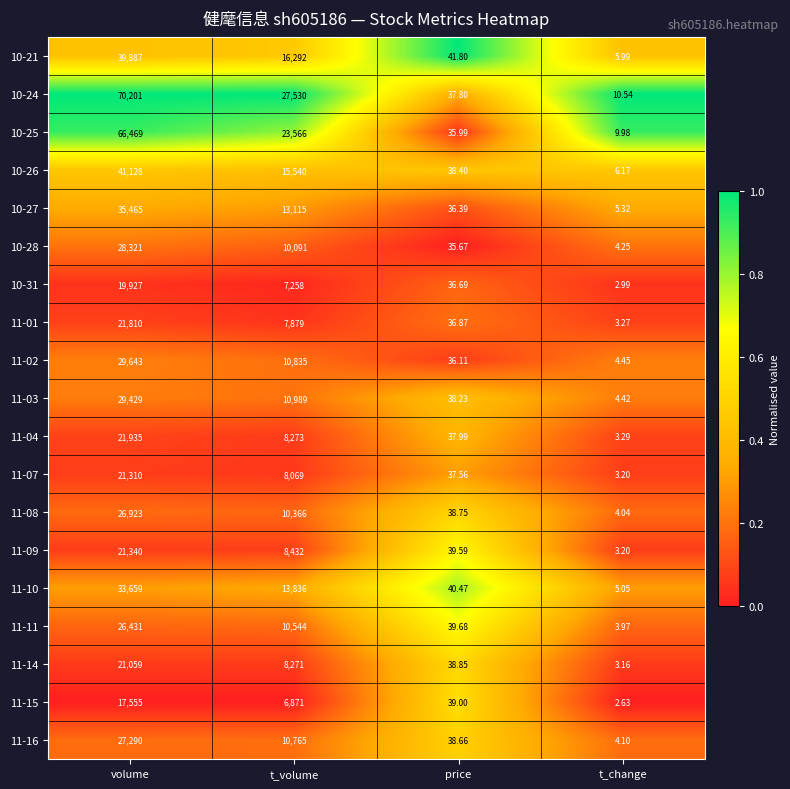

Where is 10-28 nearest to the value 14162?

t_volume